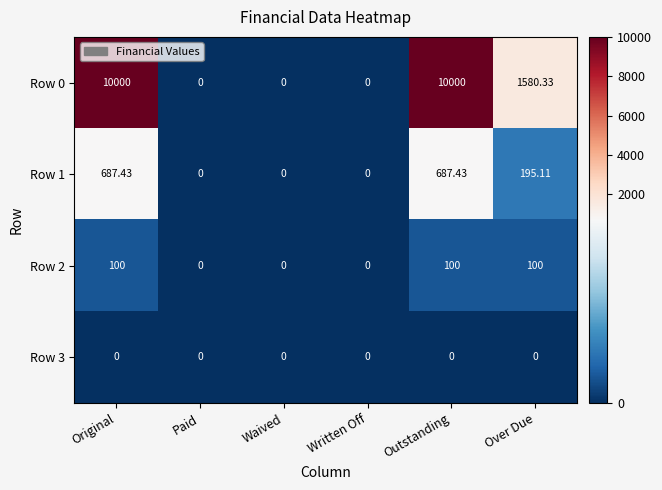

List the series in order of their peak value, lowest first.

Row 3, Row 2, Row 1, Row 0